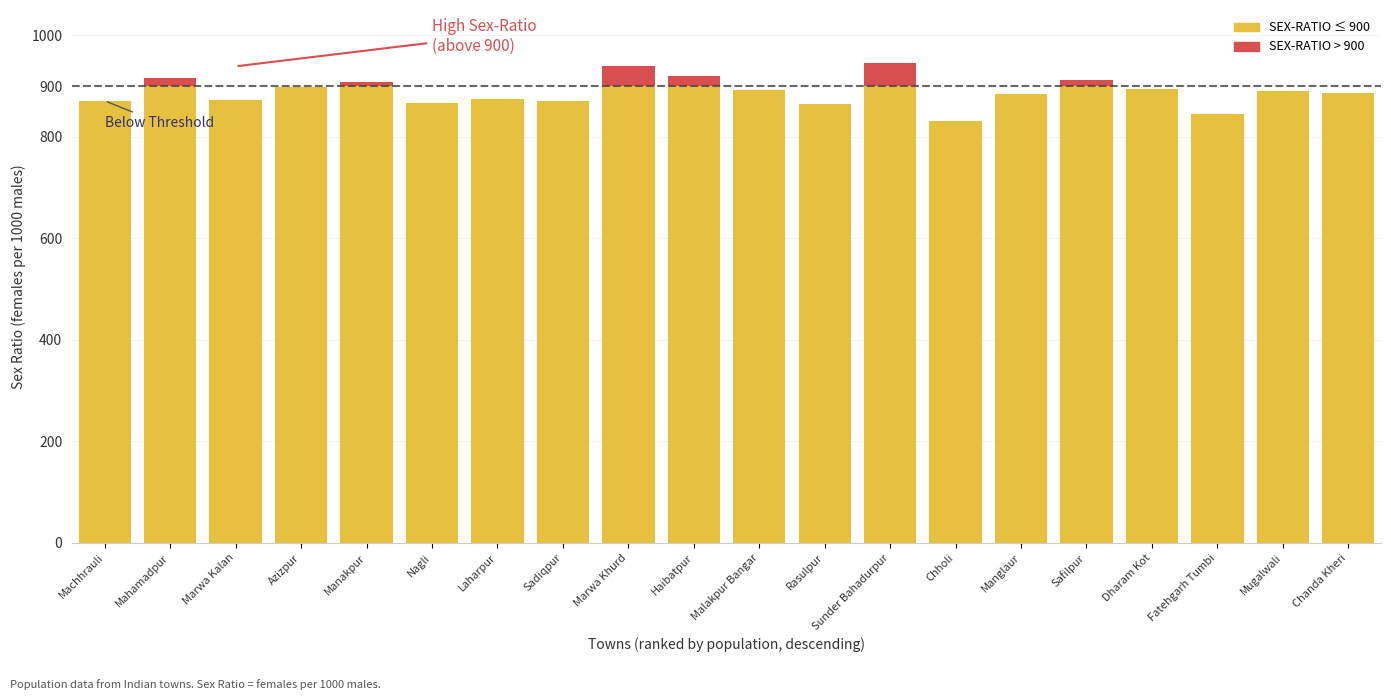

What is the total value across all series at Laharpur?

874